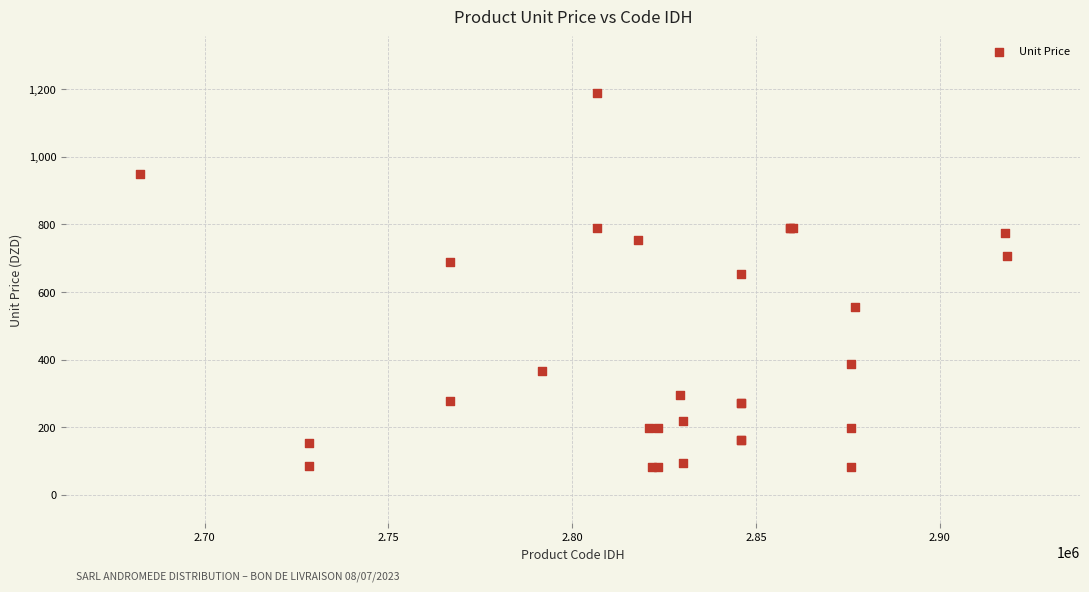

What Y value in the scatter plot is closest to 636?

652.0